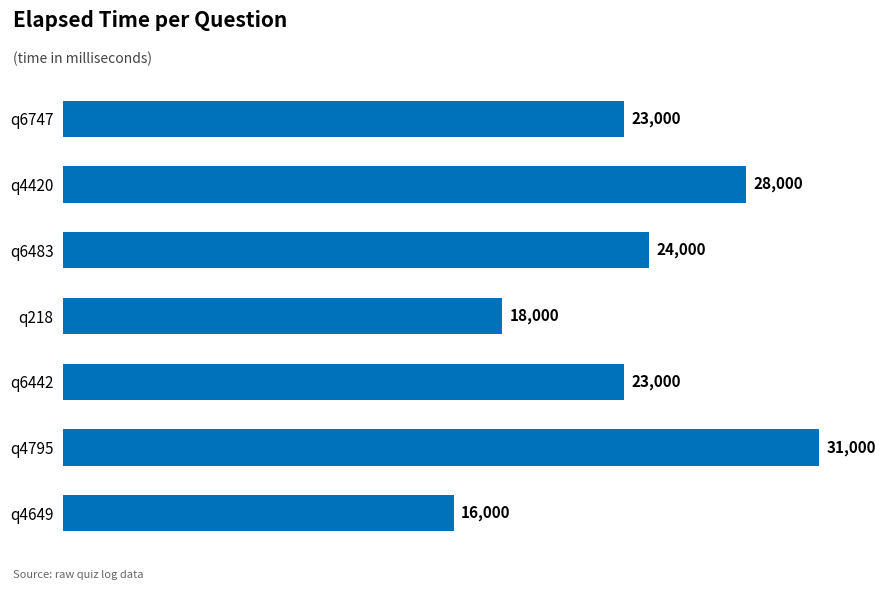

What is the sum of the values at q6483 and q4649?

40000